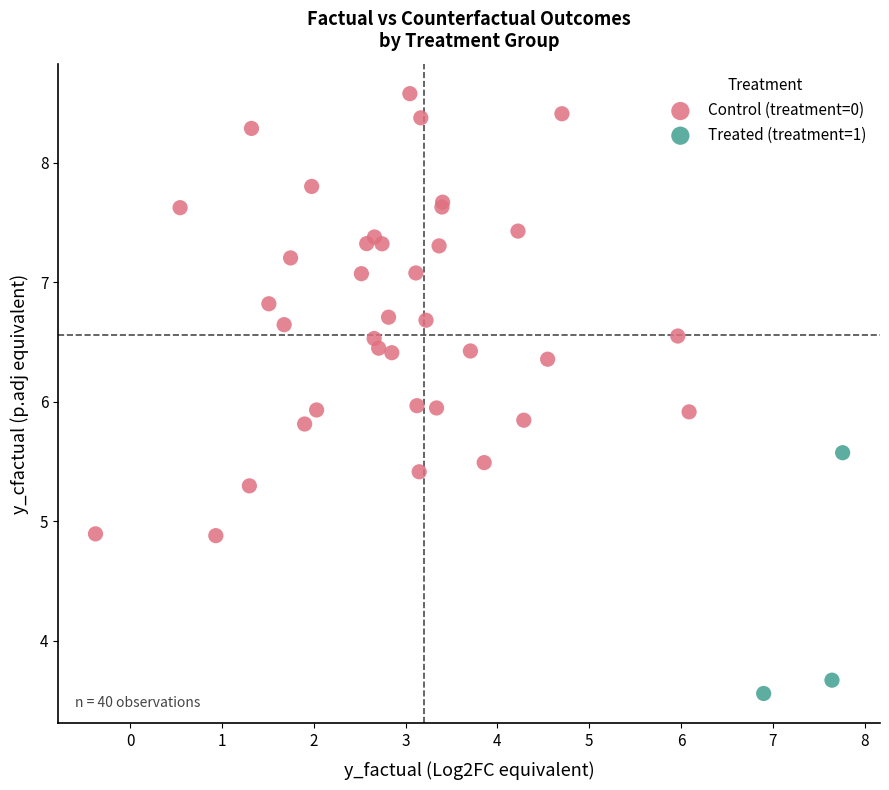

Which series contains the lowest Y value?

Treated (treatment=1)